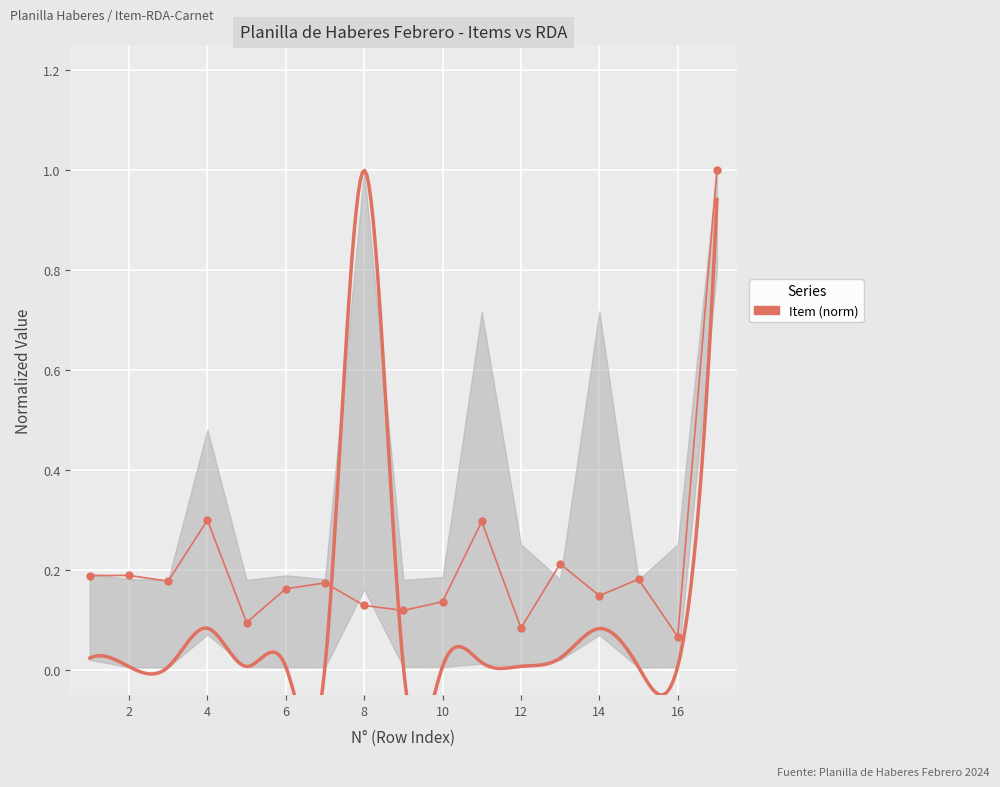

What is the value of the 10th point from the left?

0.1